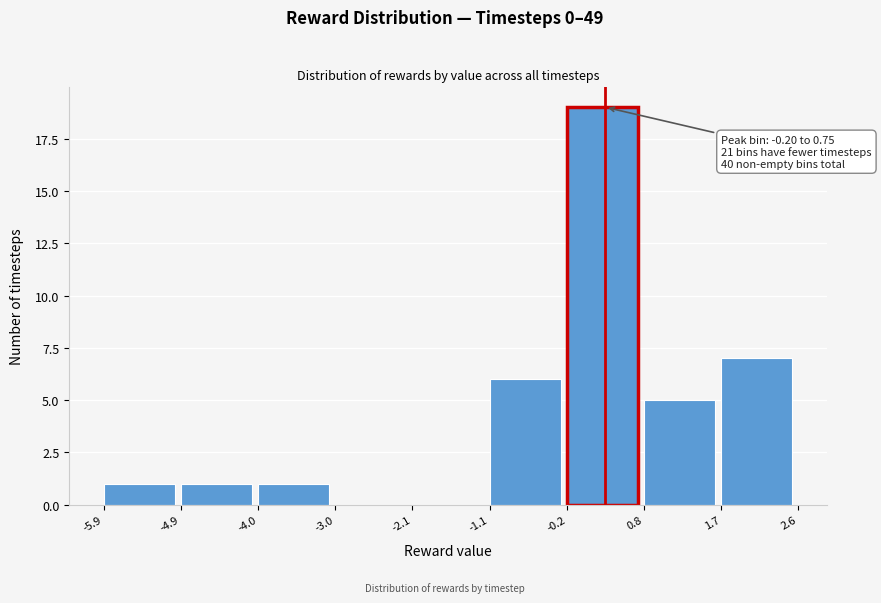

Over which range of the x-axis is the bar tallest?

-0.2 to 0.8